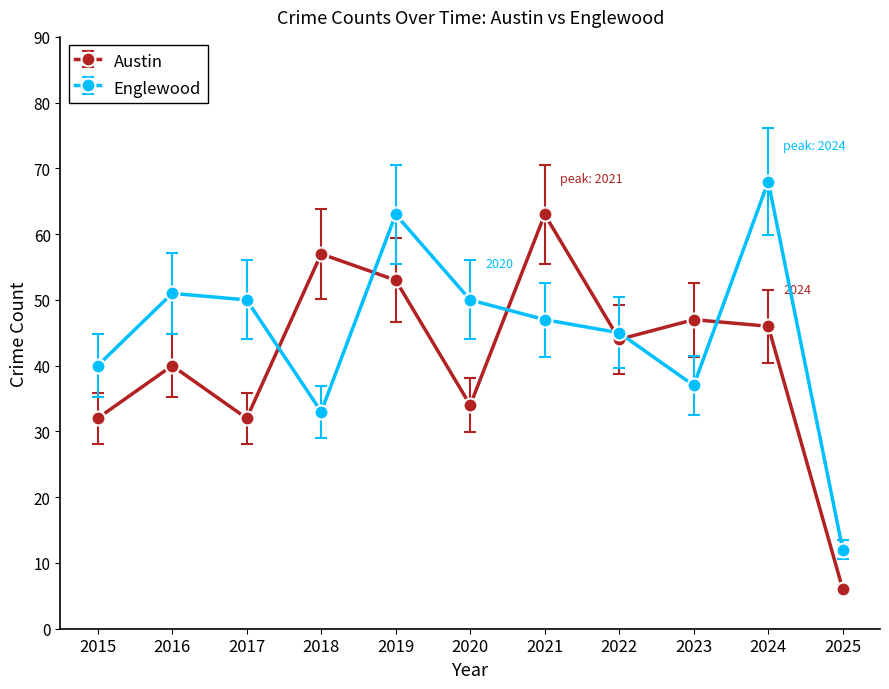

Where is the first local minimum for Austin?

2017